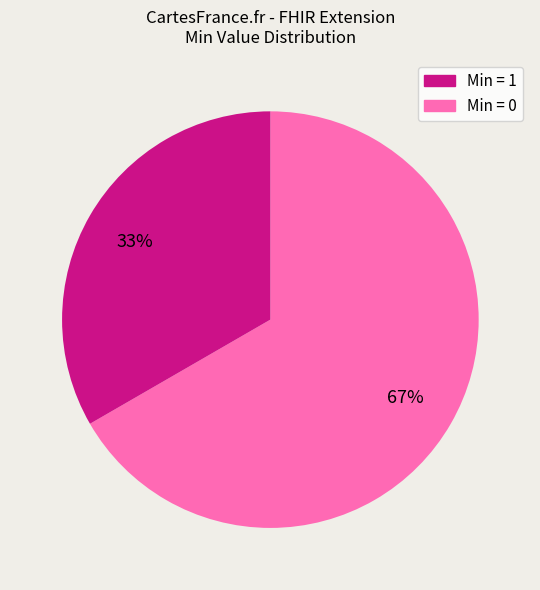

Is there a majority slice in this chart?

Yes